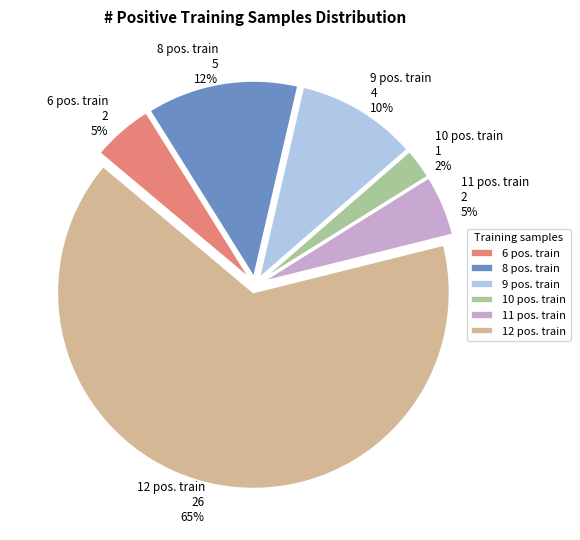

Between 12 pos. train and 10 pos. train, which is larger?

12 pos. train